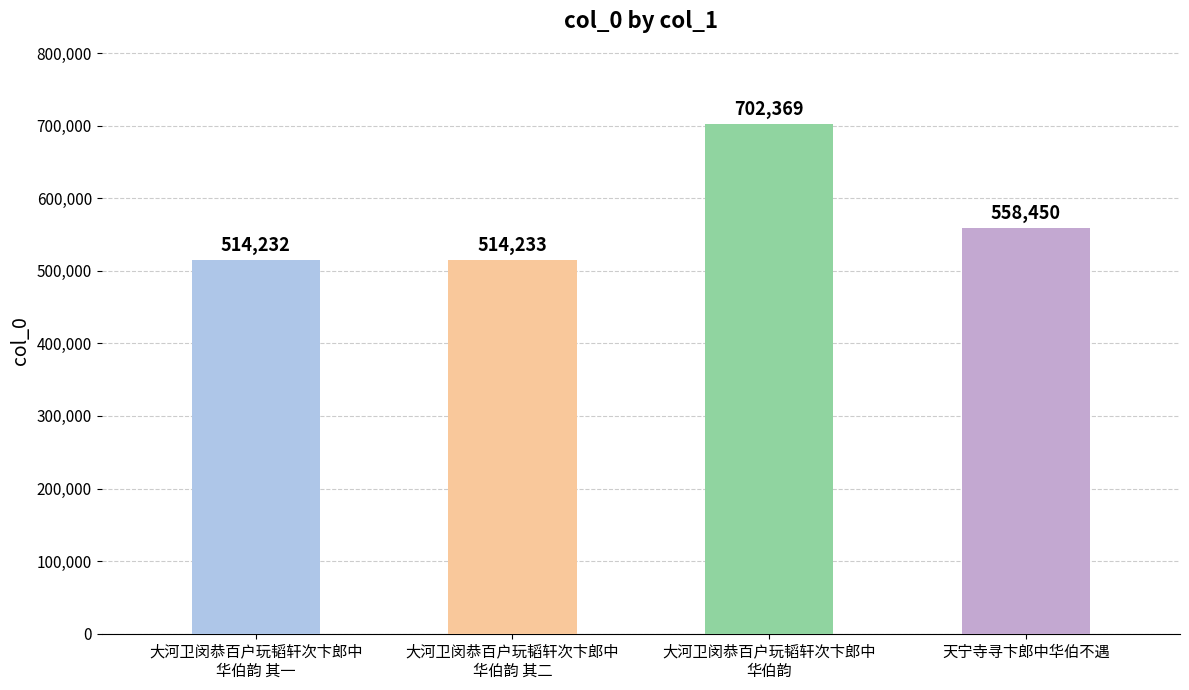

What is the label of the 2nd bar from the right?

大河卫闵恭百户玩韬轩次卞郎中
华伯韵